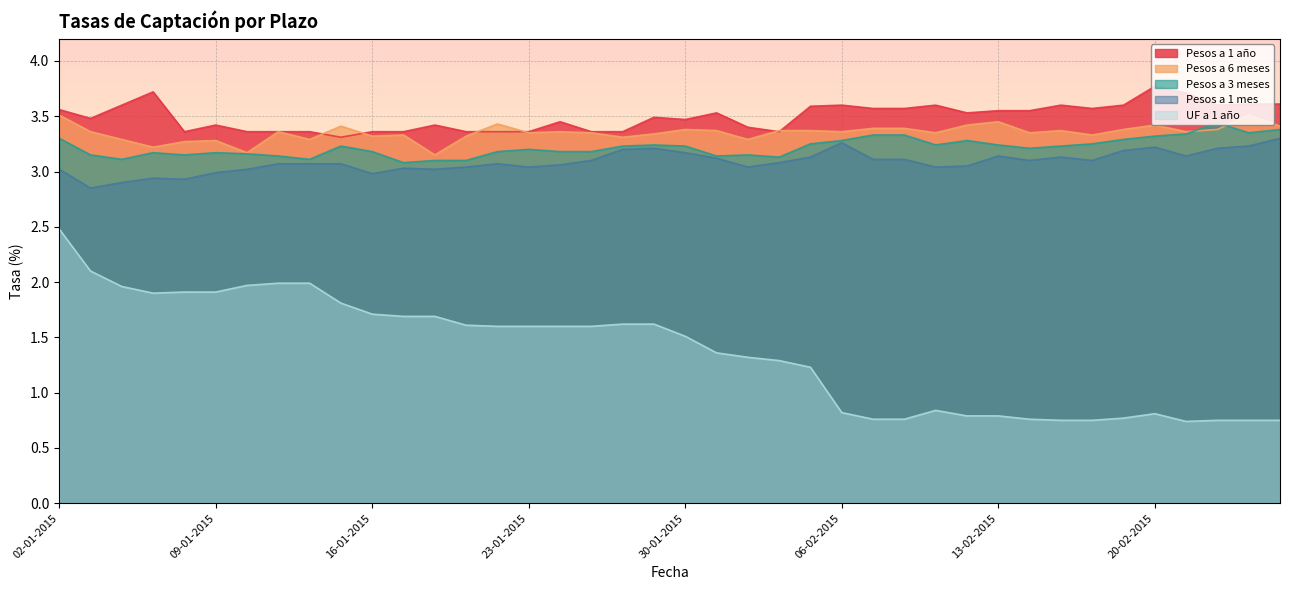

Is it true that UF a 1 año equals 2.9 at 19-01-2015?

False